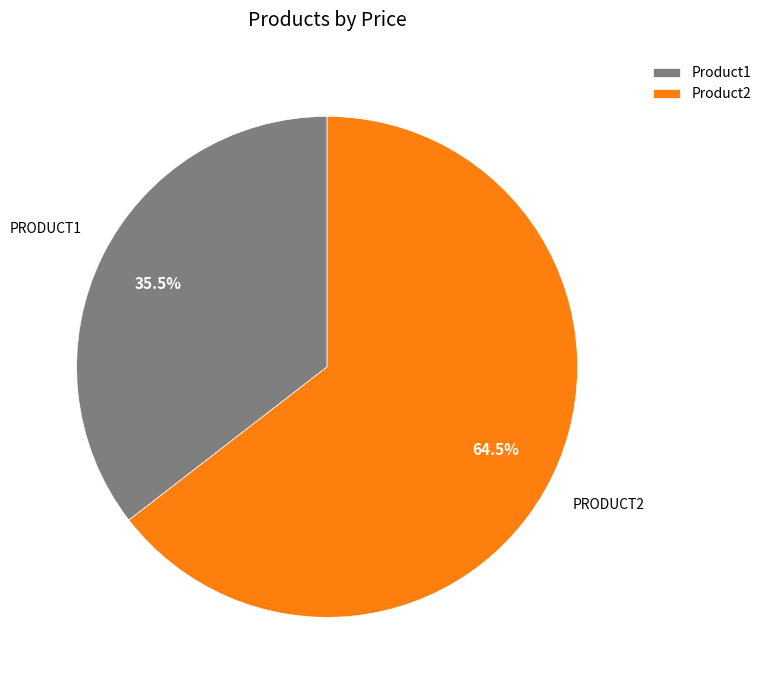

To the nearest percent, what is the average slice percentage?

50%